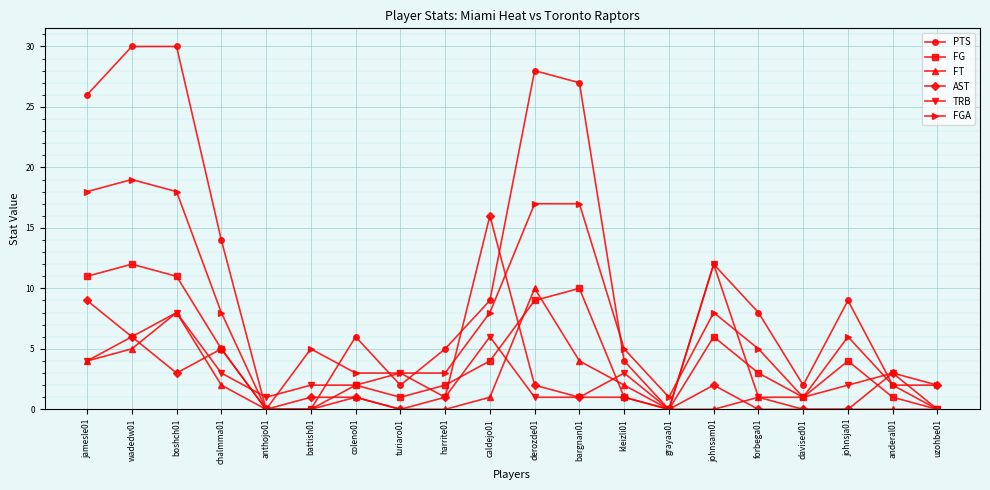

Which category has the lowest value in the FGA series?

anthojo01